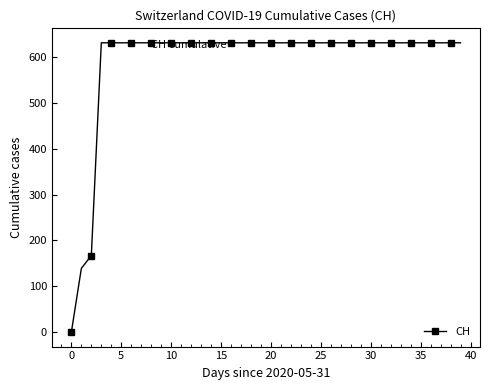

What is the value of the 31st point from the left?

631